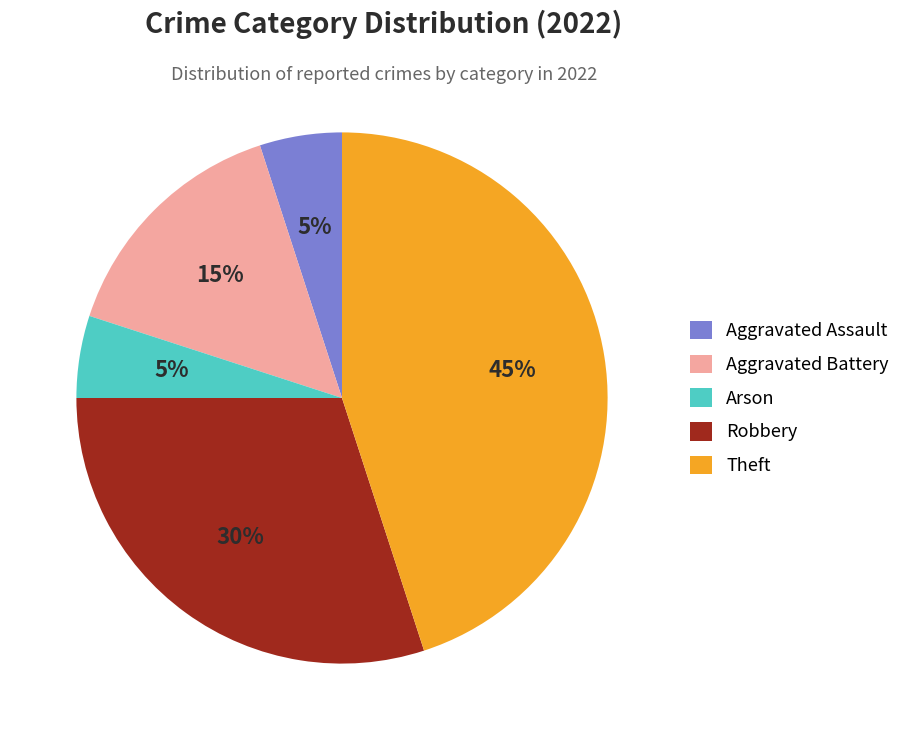

Does Robbery account for over 50% of the chart?

No